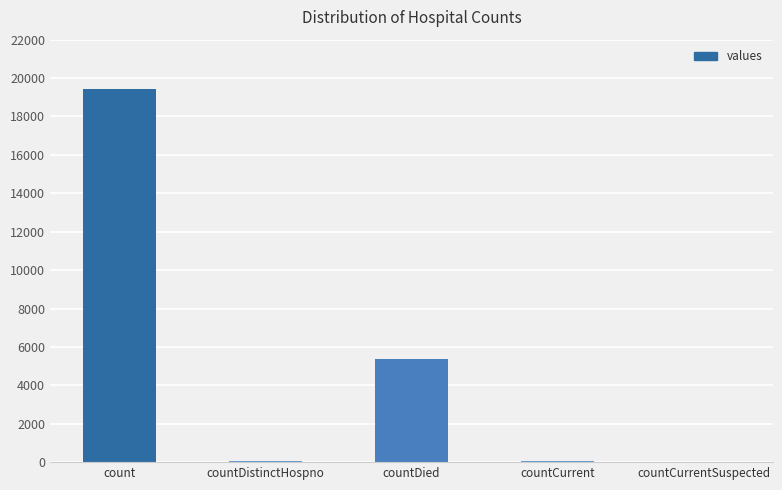

Is it true that the value at countCurrentSuspected is 6445?

False